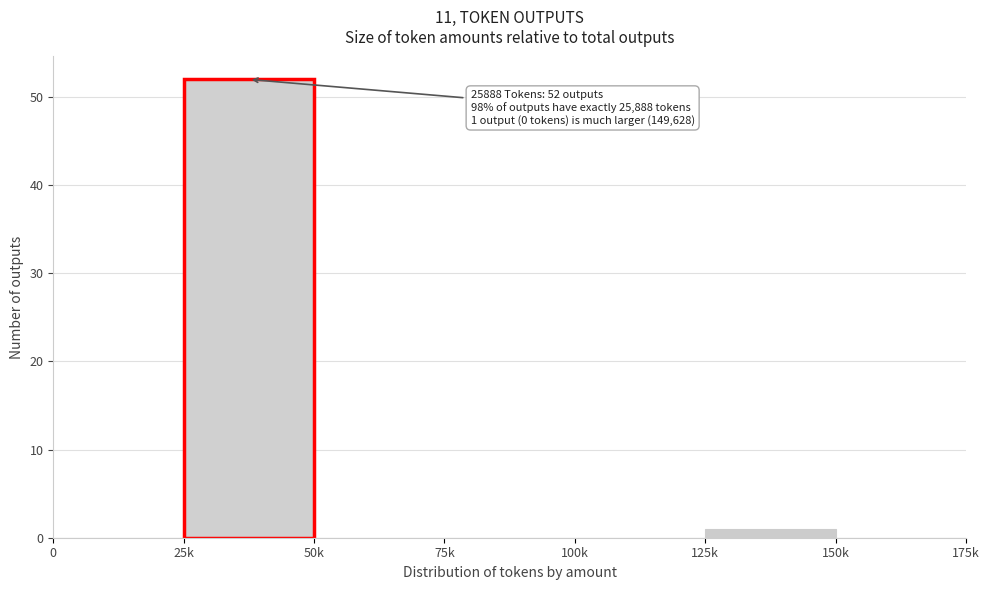

Reading left to right, list all the values displayed in this chart.

0=0	25k=52	50k=0	75k=0	100k=0	125k=1	150k=0